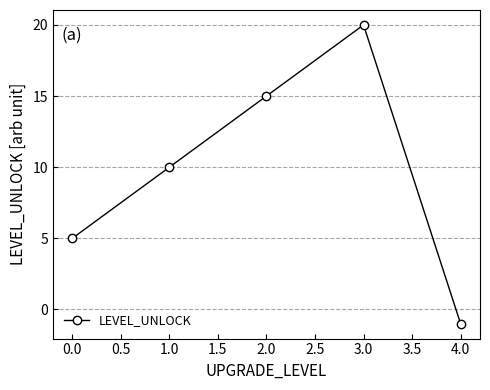

How many values are below 10?

2